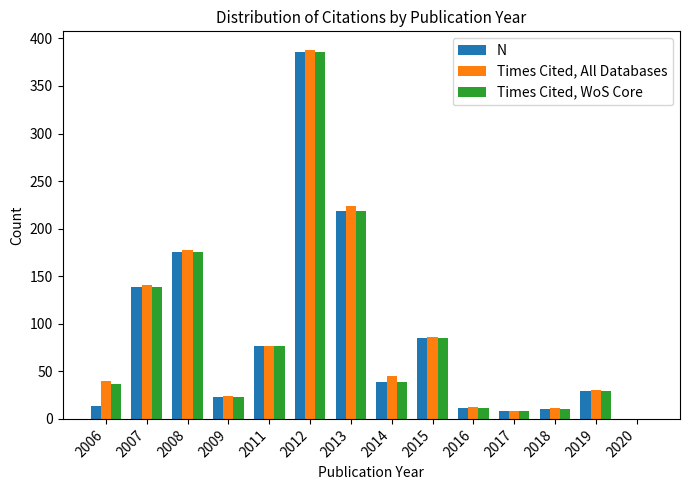

True or false: Times Cited, All Databases has a value of 77 at 2011.

True